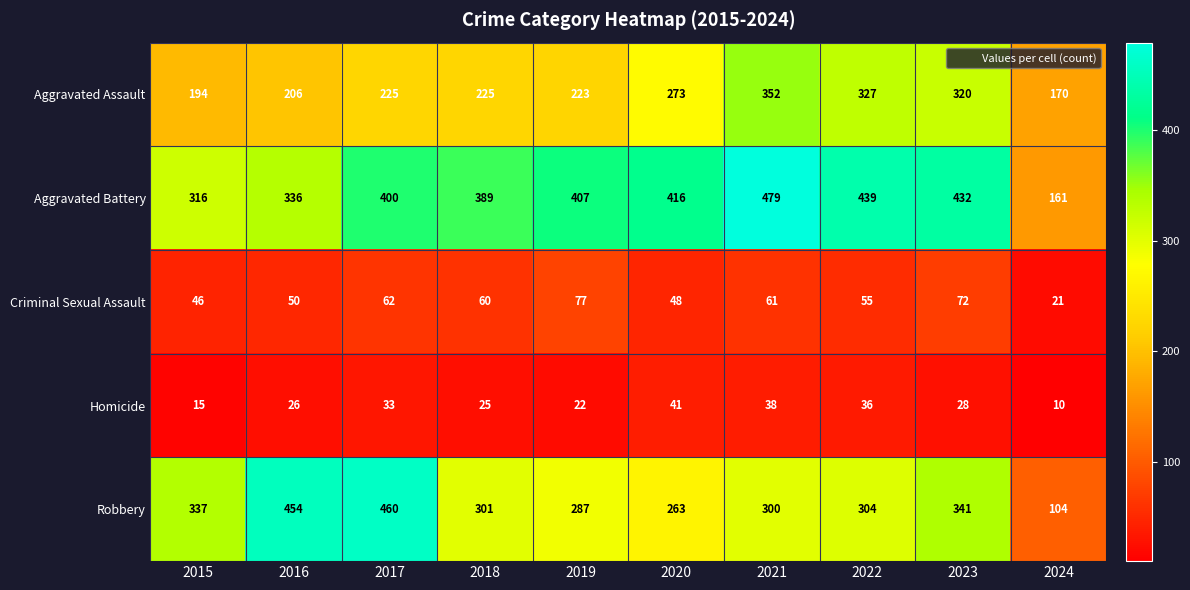

List the series in order of their peak value, highest first.

Aggravated Battery, Robbery, Aggravated Assault, Criminal Sexual Assault, Homicide